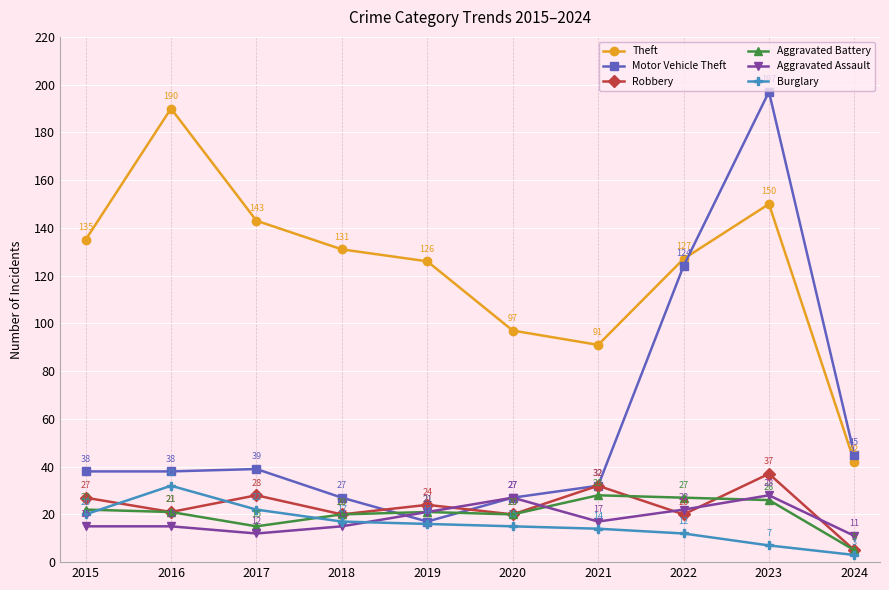

True or false: Motor Vehicle Theft has more than 0 interior local peaks.

True